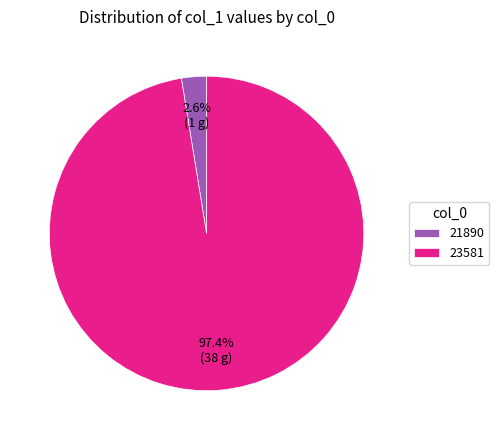

Does 21890 represent more than half of the total?

No